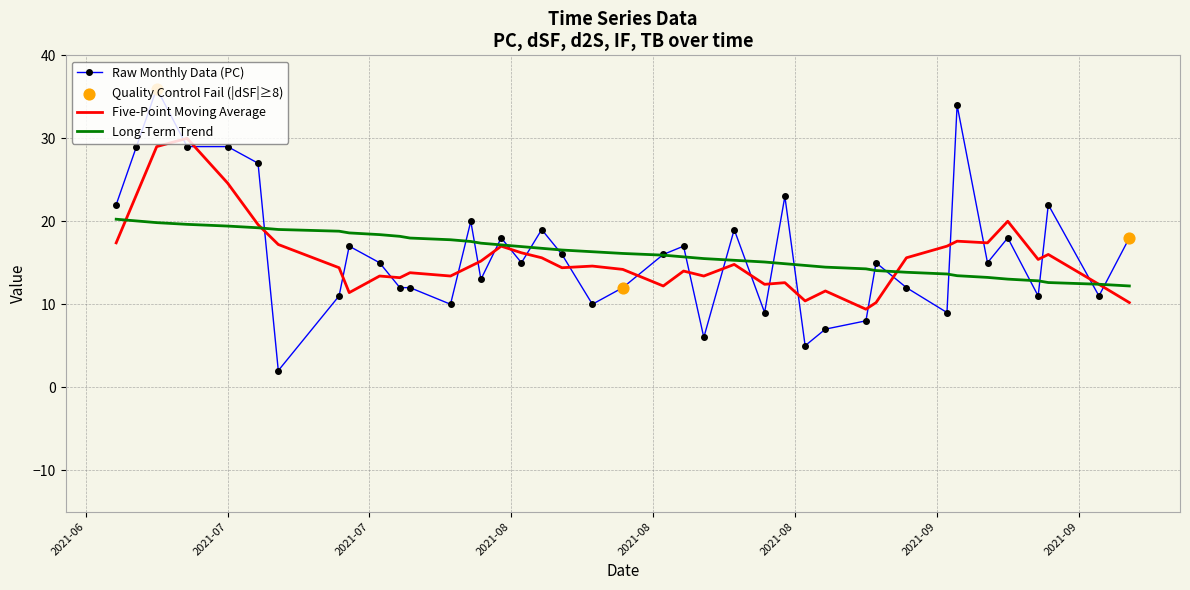

List the series in order of their peak value, highest first.

Raw Monthly Data (PC), Five-Point Moving Average, Long-Term Trend